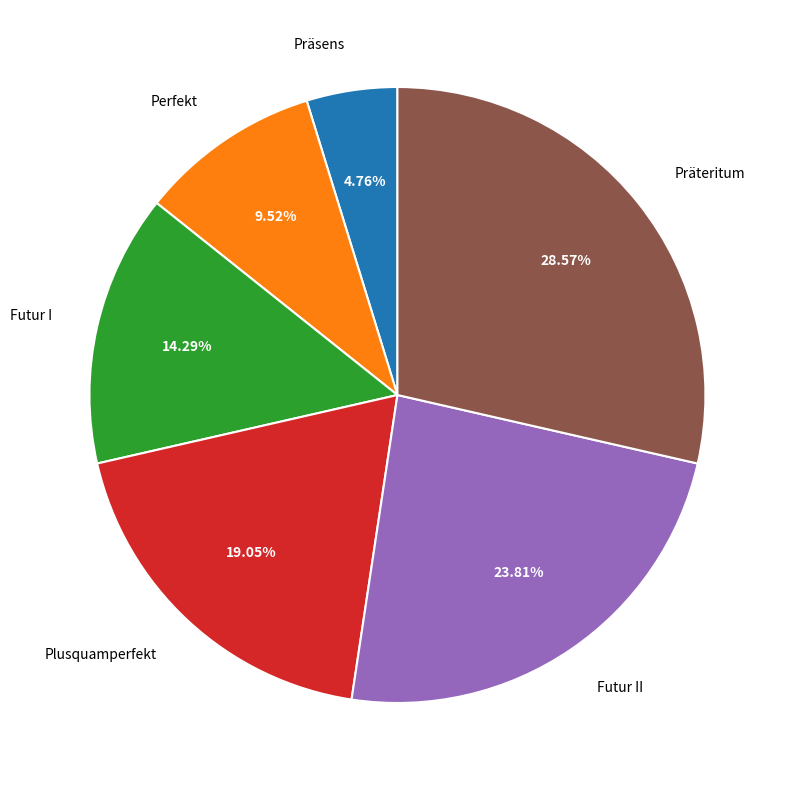

What is the total percentage of Perfekt and Präteritum?

38.1%